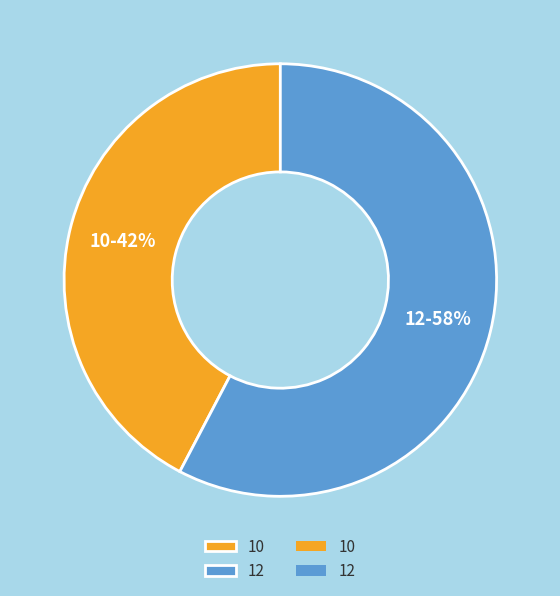

Combined, do 10 and 12 account for over 50%?

Yes